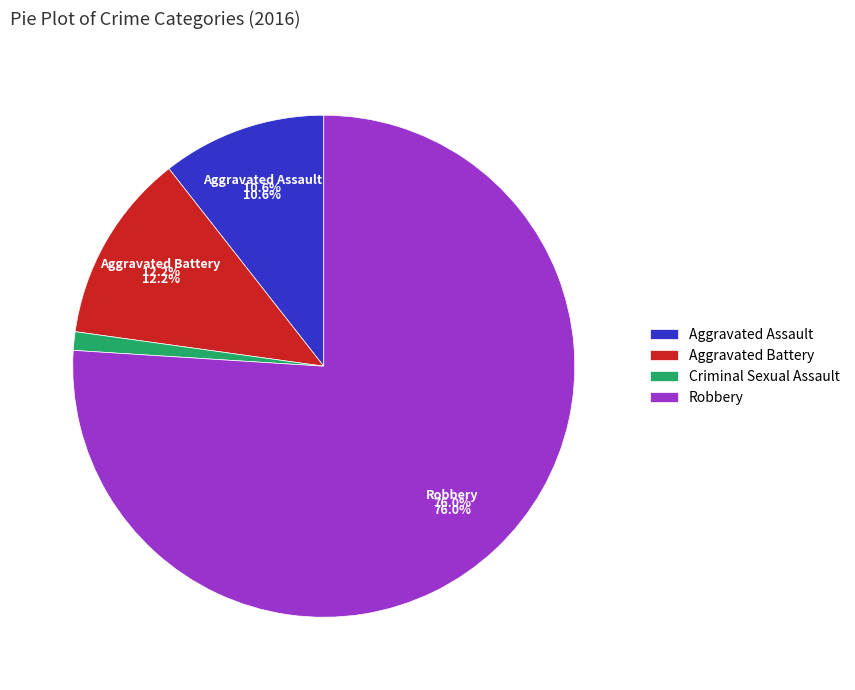

What percentage is the Robbery slice, to the nearest percent?

76%